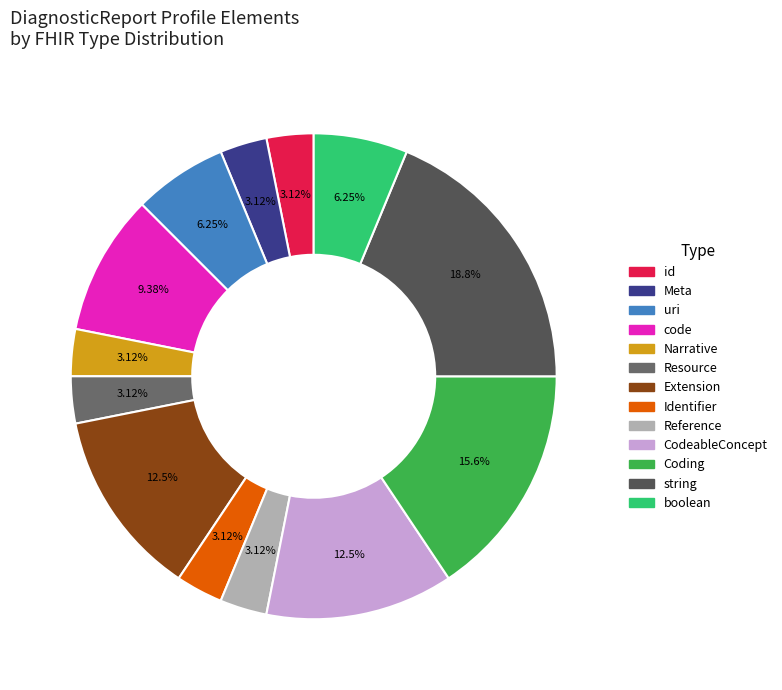

How many slices are in this pie chart?

13